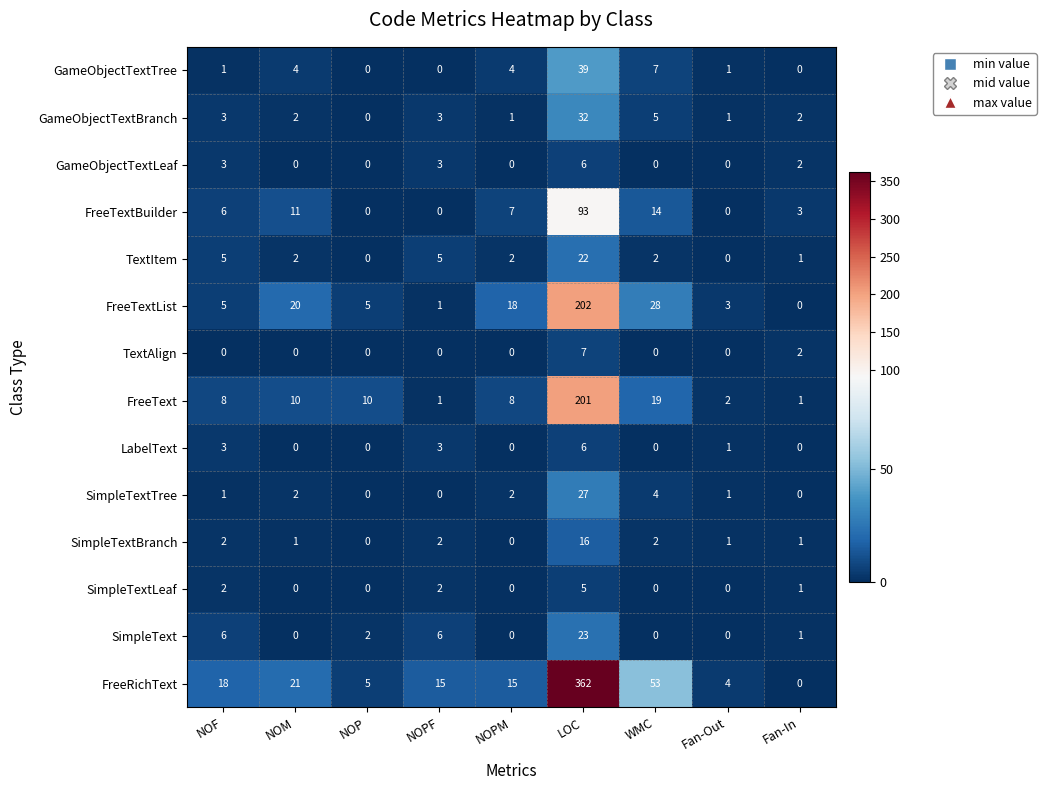

What is the difference between the maximum and second lowest values in the SimpleTextLeaf series?

5